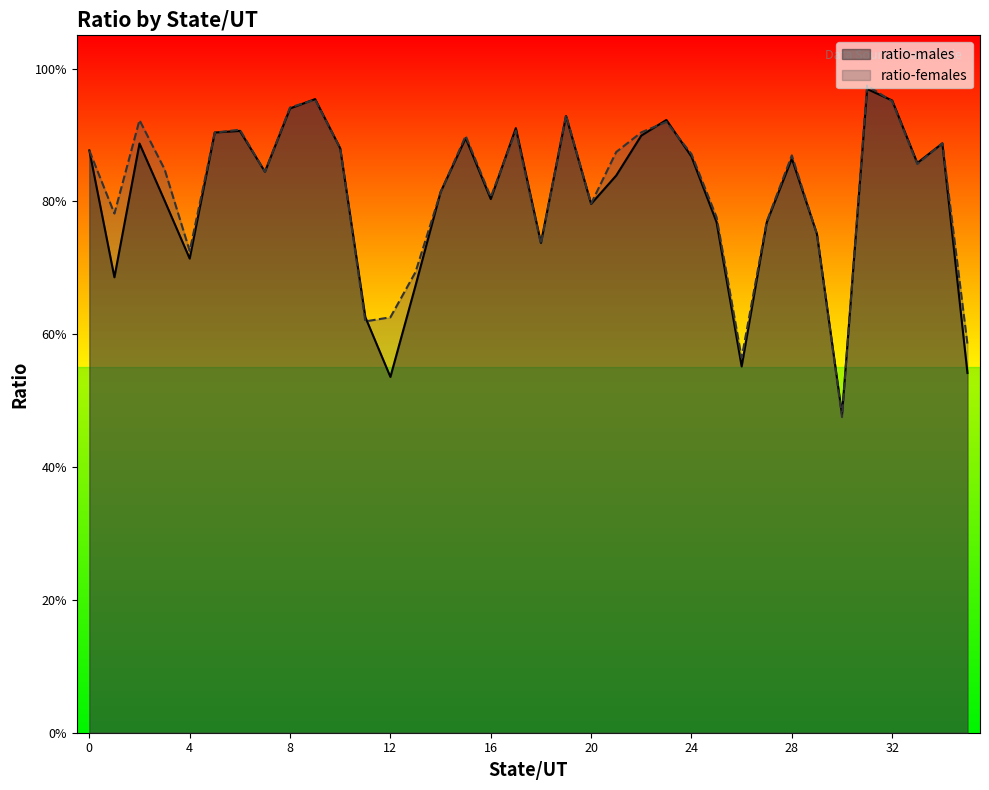

What are all the series names shown in the legend?

ratio-males, ratio-females